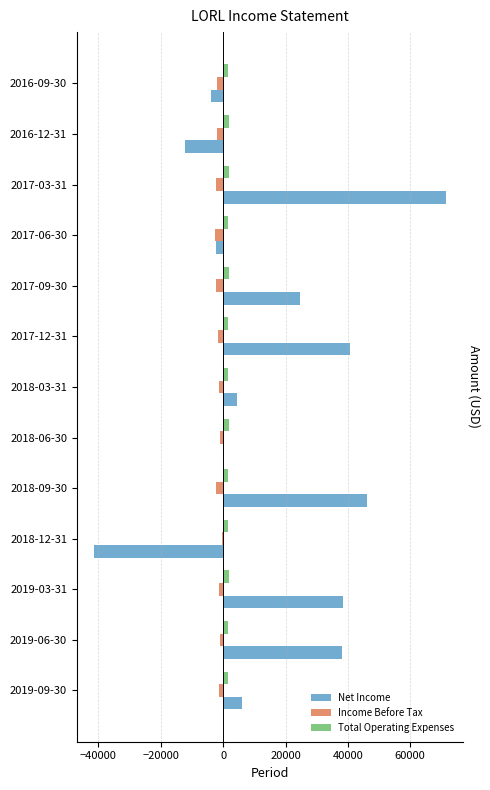

Which series has the largest range (max minus min)?

Net Income